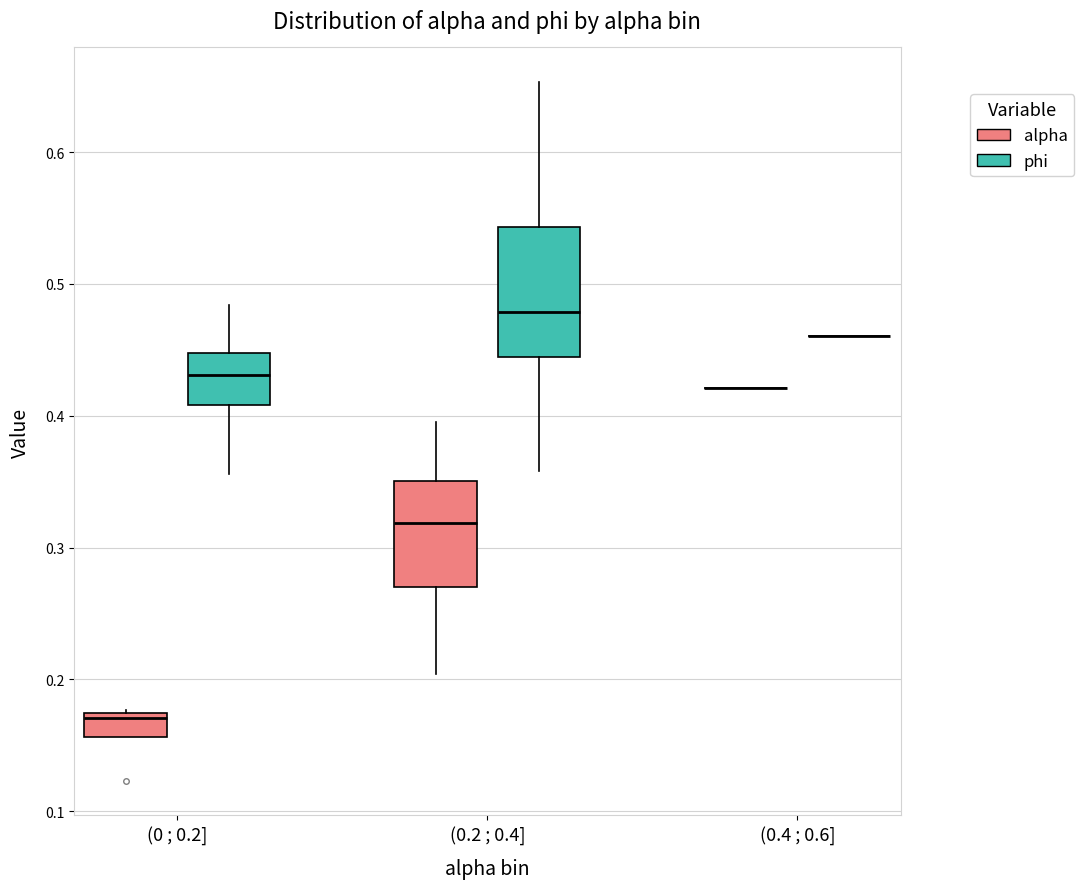

Which box is the tallest, from its lower edge to its upper edge?

(0.2 ; 0.4] (phi)